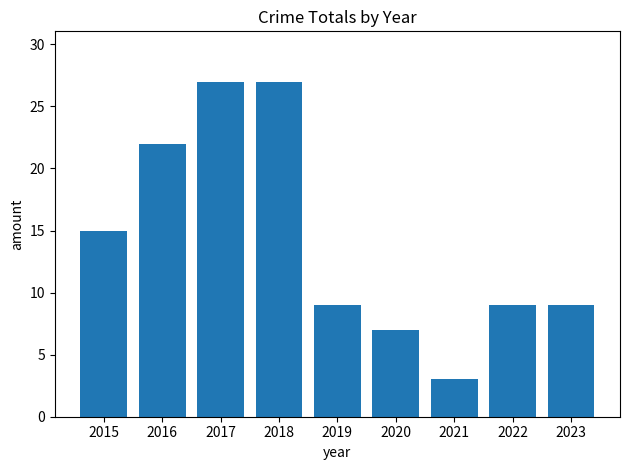

Between 2020 and 2015, which is larger?

2015